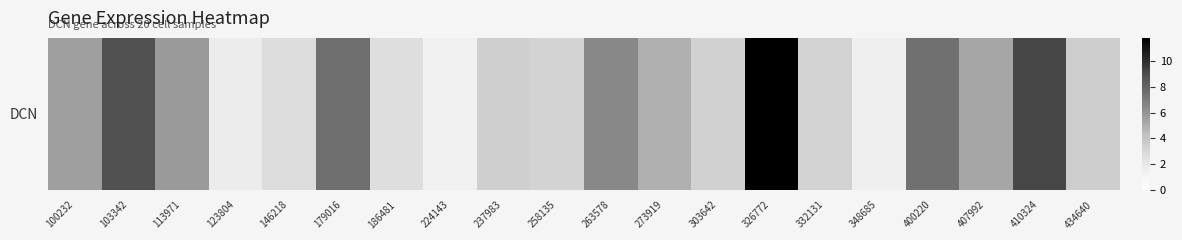

Reading left to right, transcribe all the data shown in this chart.

100232=5.6	103342=8.9	113971=5.8	123804=1.8	146218=2.7	179016=7.6	186481=2.6	224143=1.4	237983=3.4	258135=3.2	263578=6.5	273919=5.0	303642=3.4	326772=11.8	332131=3.3	348685=1.5	400220=7.5	407992=5.3	410324=9.2	434640=3.5